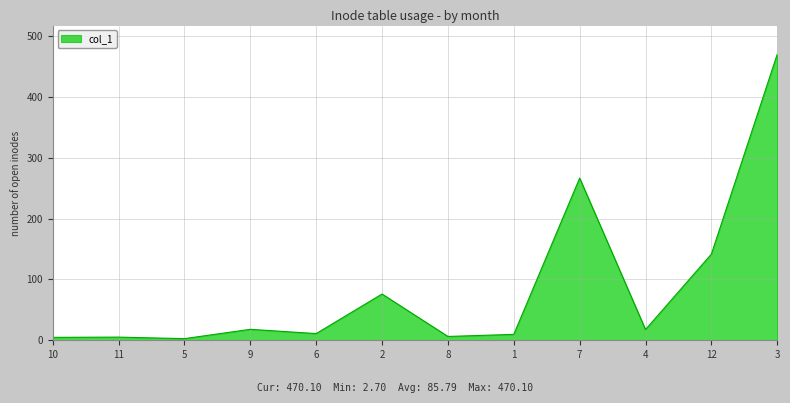

How many series are shown in this chart?

1